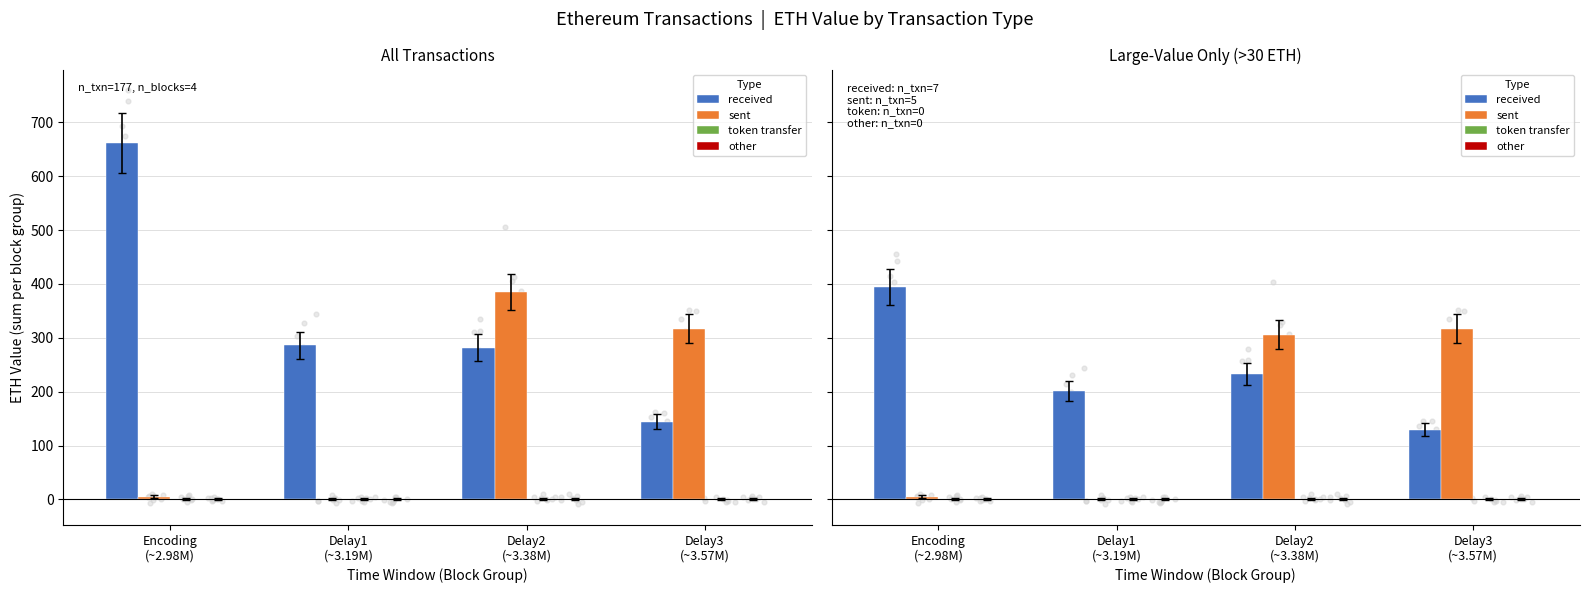

What is the total value across all series at Encoding
(~2.98M)?

399.5